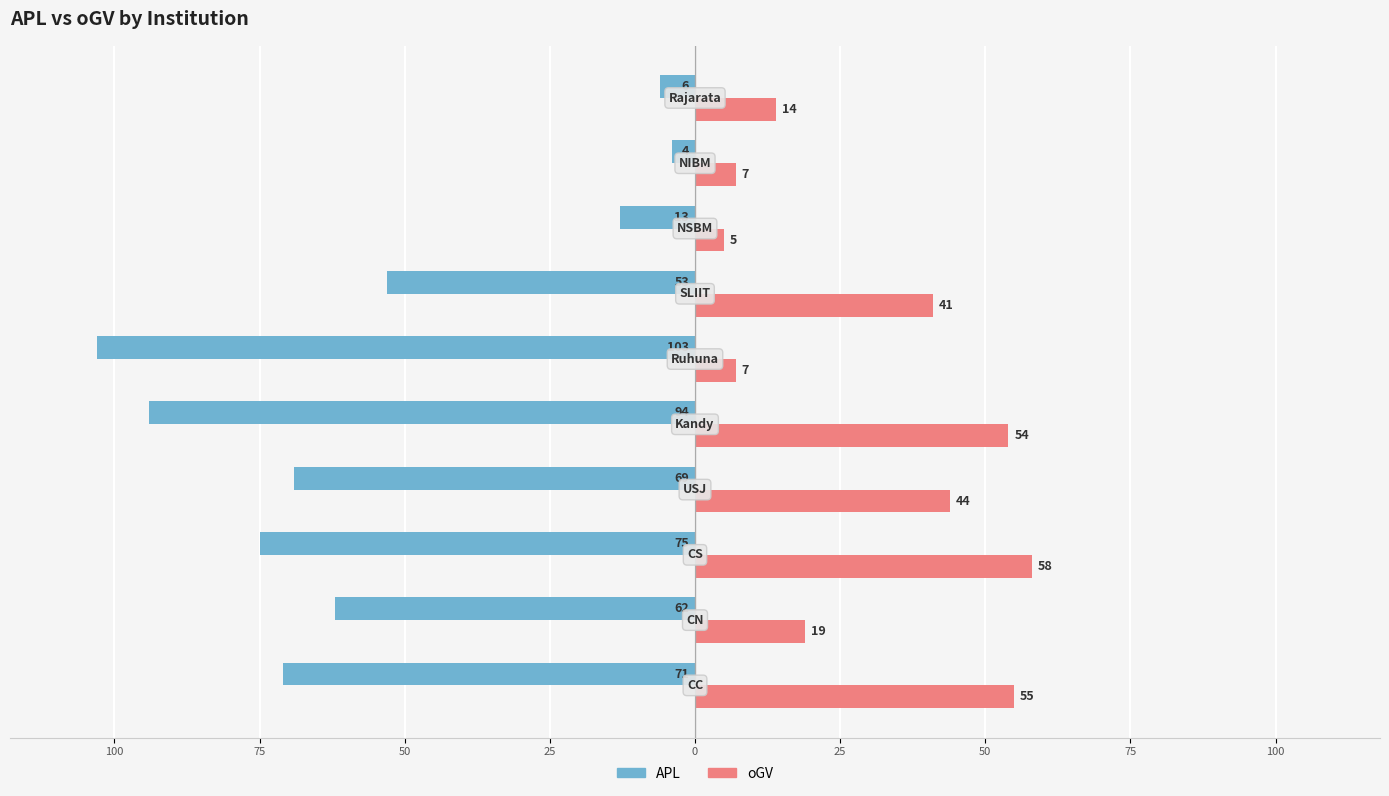

What are all the series names shown in the legend?

APL, oGV